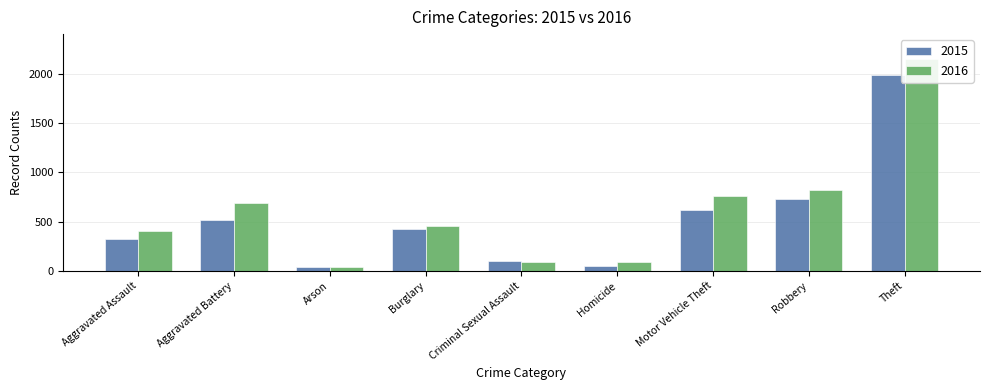

How many data points in 2016 are less than 451?

4